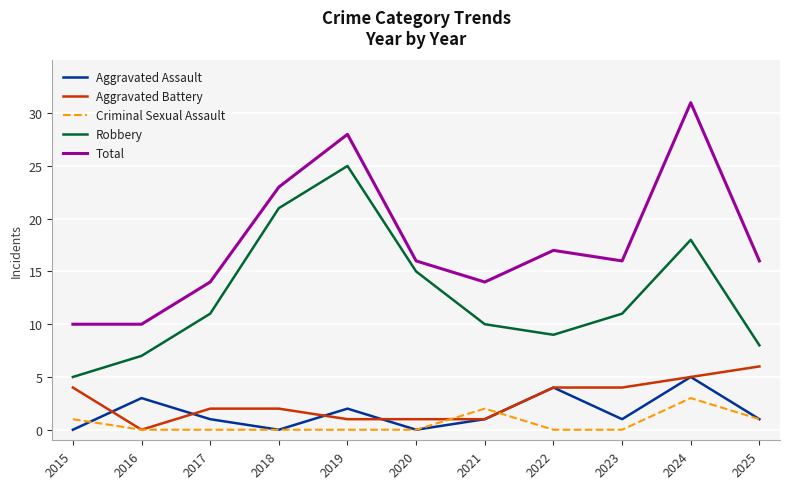

True or false: Robbery and Aggravated Battery intersect in this chart.

False